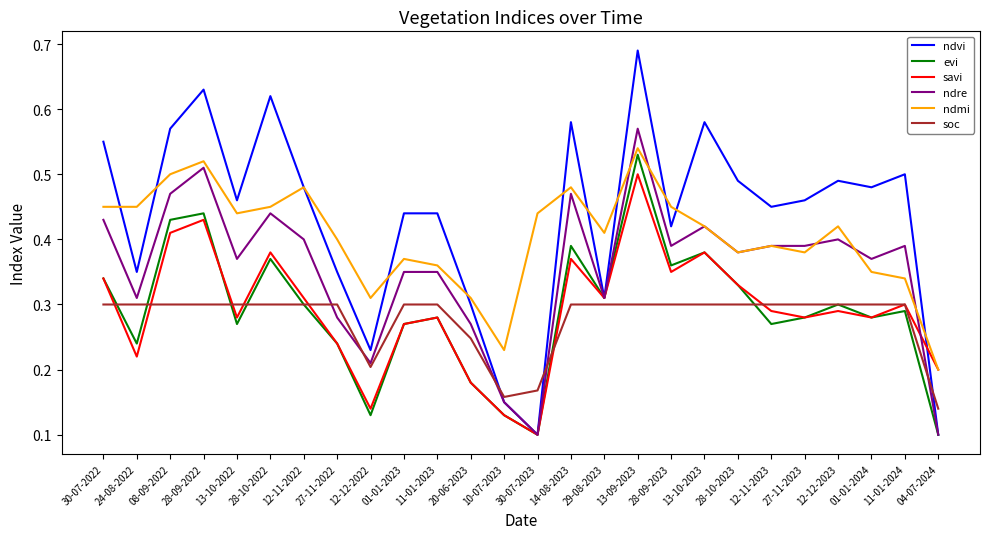

Which series has the largest range (max minus min)?

ndvi